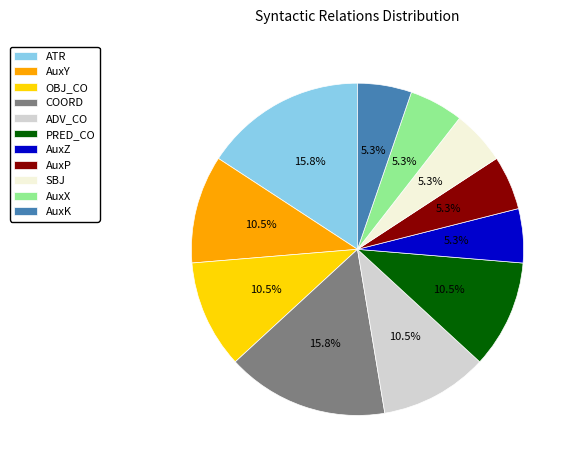

To the nearest percent, what portion does AuxX represent?

5%